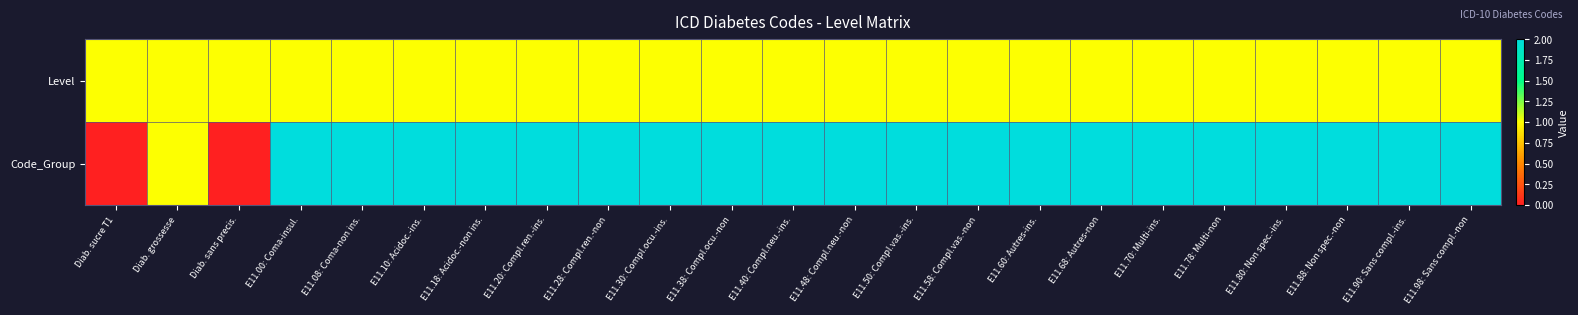

At E11.08: Coma-non ins., list the series in order from largest to smallest.

Code_Group, Level